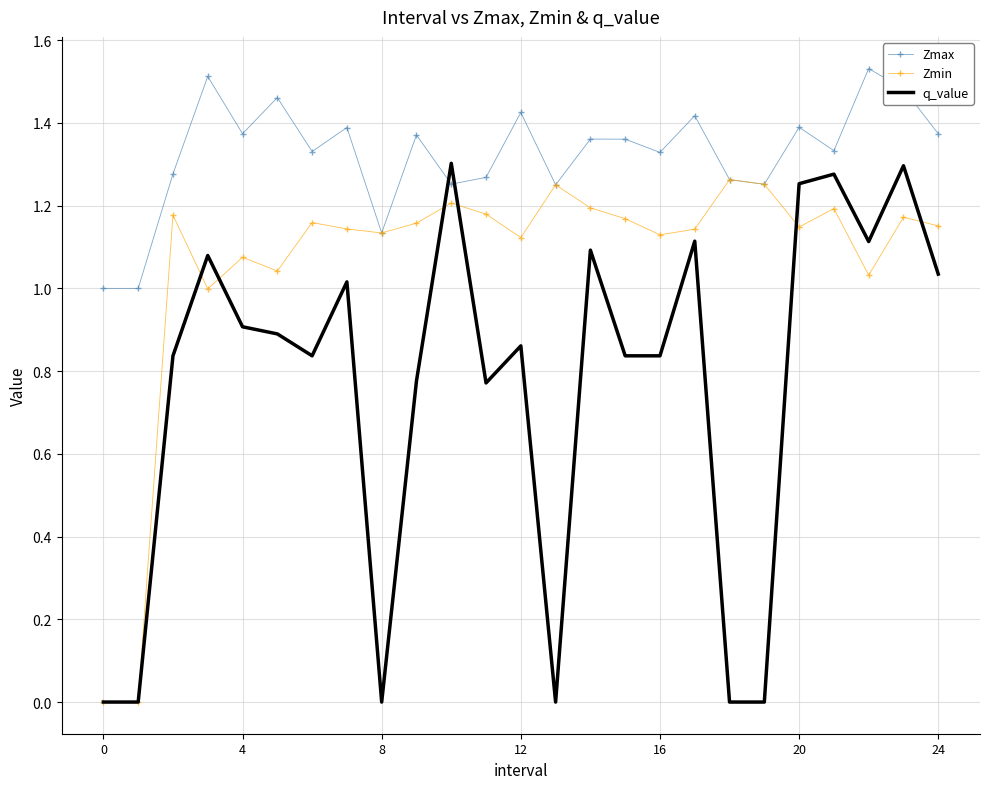

How many intersections are there between Zmax and q_value?

2